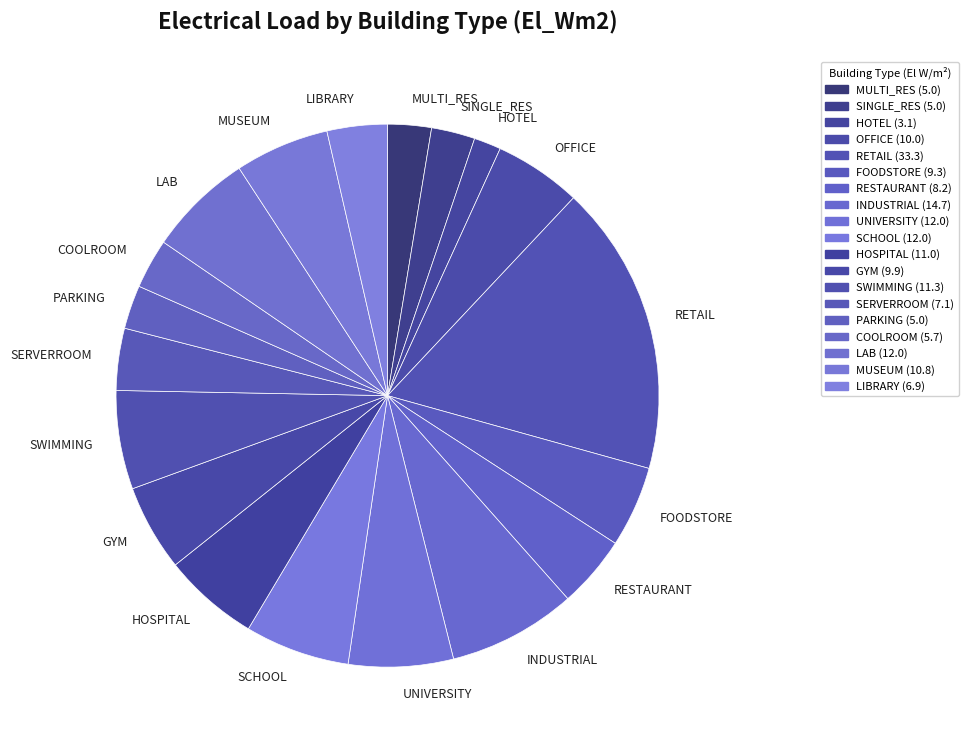

Is the sum of PARKING and FOODSTORE greater than half?

No